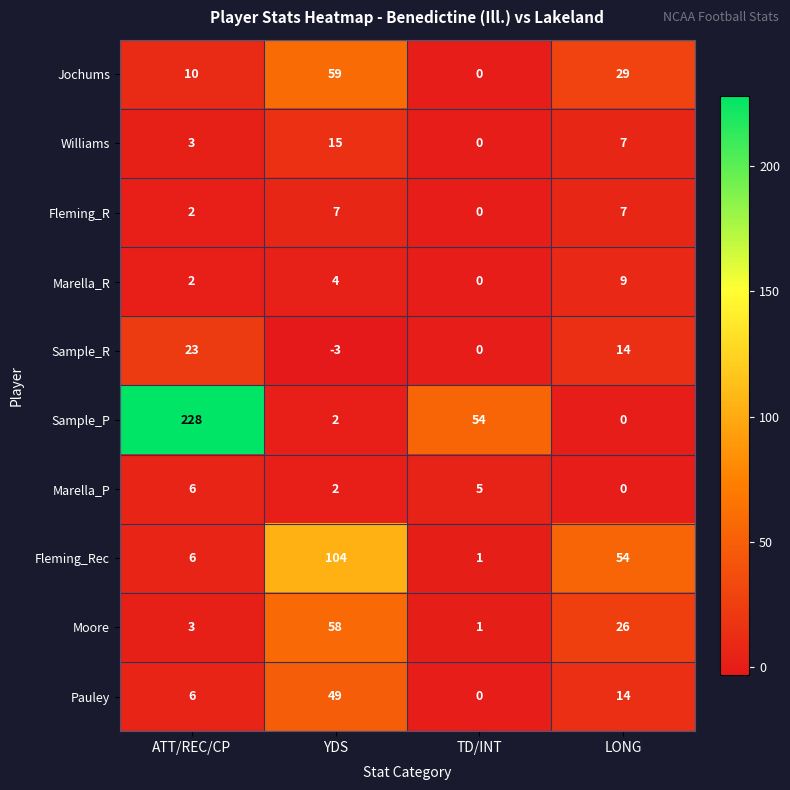

Which series has the largest total across all categories?

Sample_P